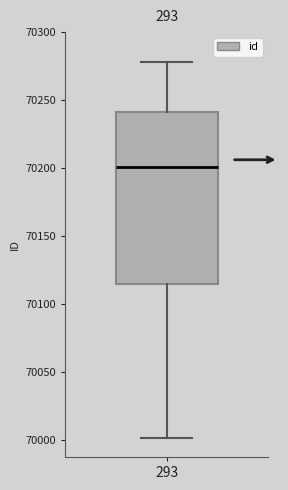

Where does the median line of the box at x = 293 sit on the y-axis? The values are not printed on the chart, so give them approximately, as read against the axis.

70200